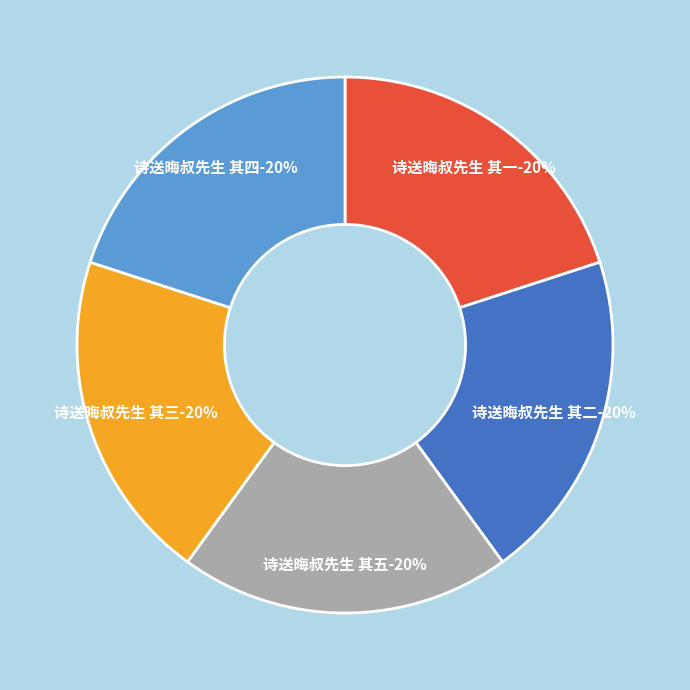

Combined, do 诗送晦叔先生 其一 and 诗送晦叔先生 其三 account for over 50%?

No